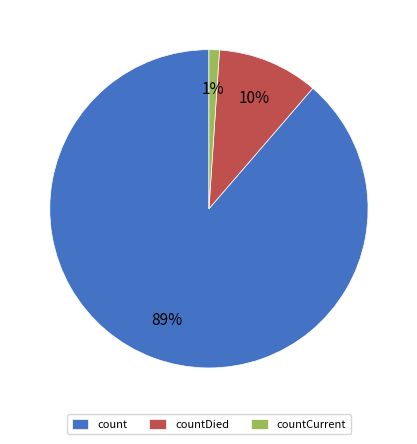

Which has a higher value, countDied or countCurrent?

countDied